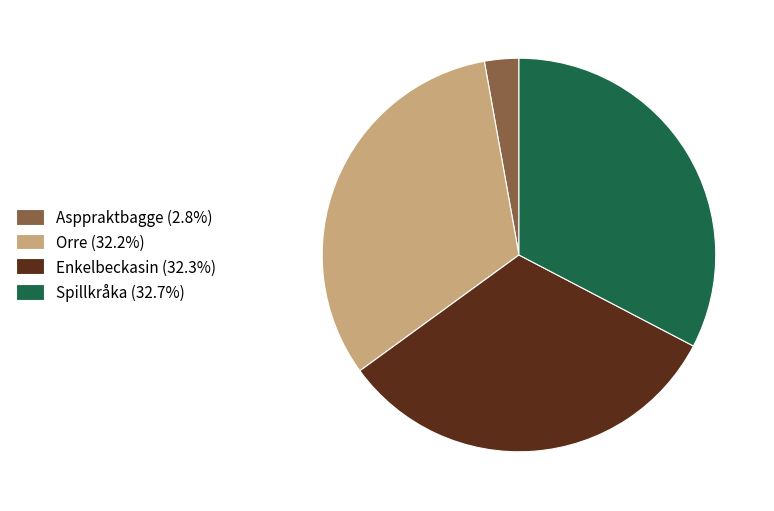

Which slice is the smallest?

Asppraktbagge